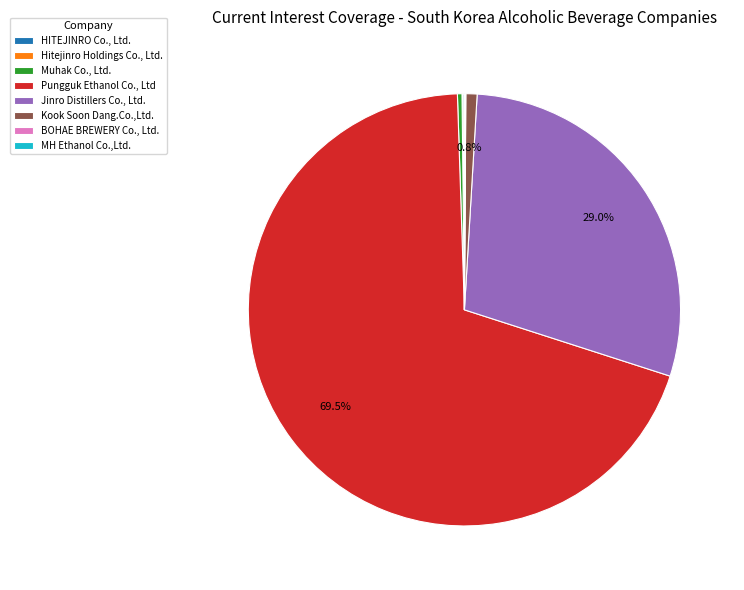

Which has a higher value, Kook Soon Dang.Co.,Ltd. or Jinro Distillers Co., Ltd.?

Jinro Distillers Co., Ltd.